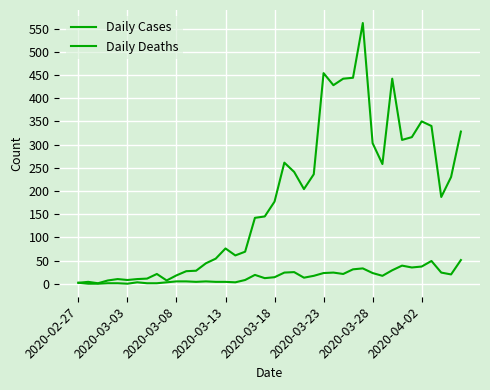

How many lines are shown in the chart?

2